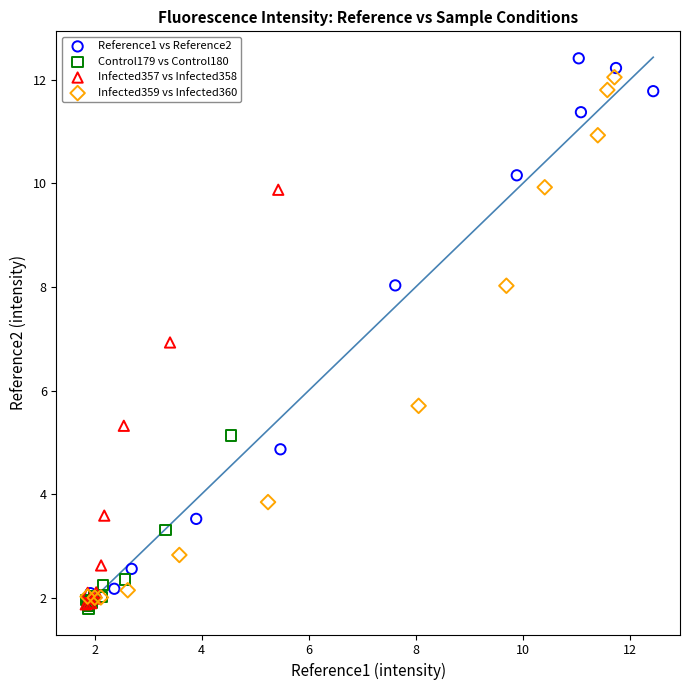

Which series has the largest Y range (max minus min)?

Reference1 vs Reference2